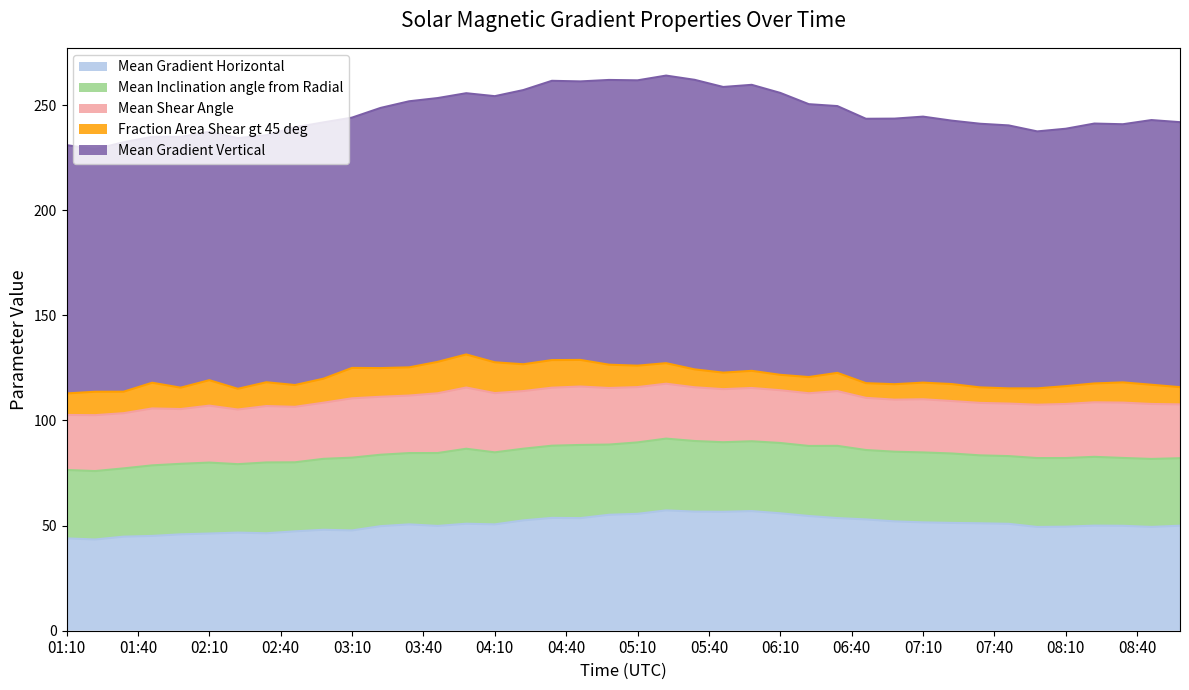

Rank the series at 2011/02/17 04:10 from lowest to highest value.

Fraction Area Shear gt 45 deg, Mean Shear Angle, Mean Inclination angle from Radial, Mean Gradient Horizontal, Mean Gradient Vertical